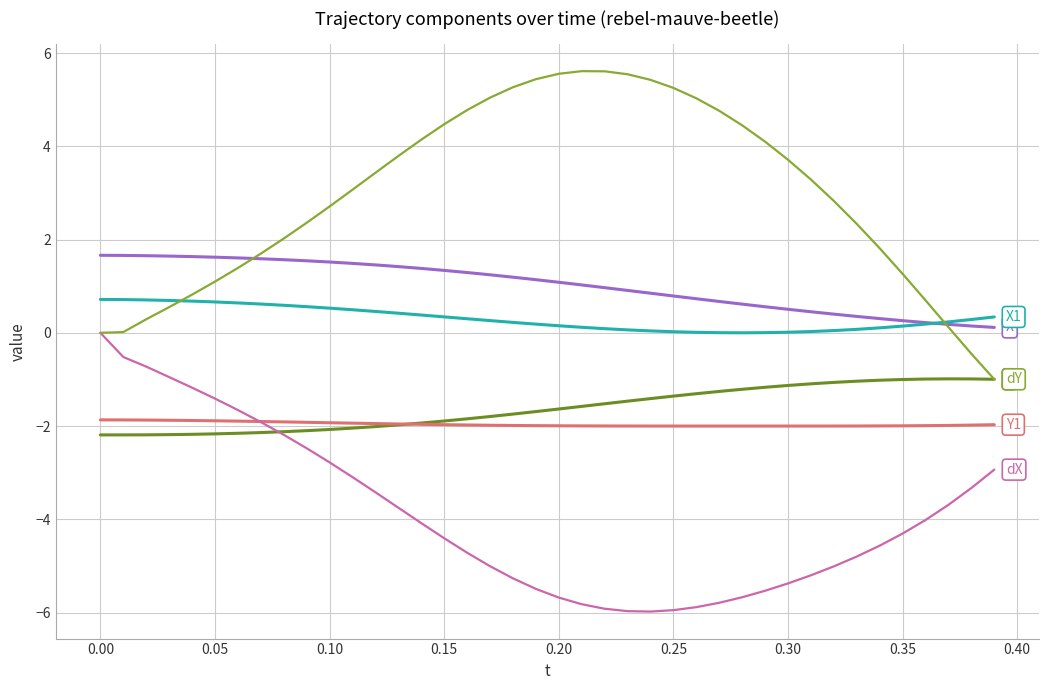

What is the smallest value displayed?

-6.0